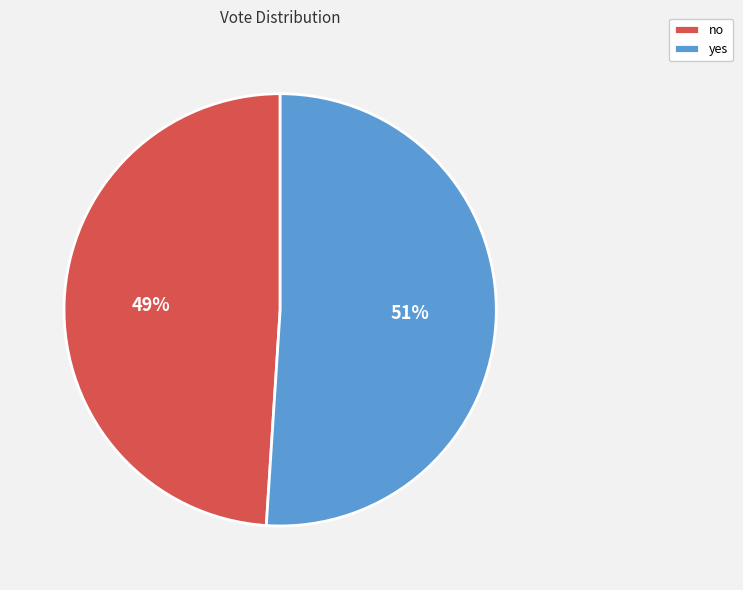

Approximately how many times larger is the value at yes compared to no?

1.0